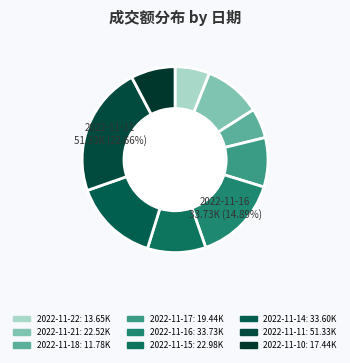

True or false: 2022-11-18 accounts for 5% of the total.

True